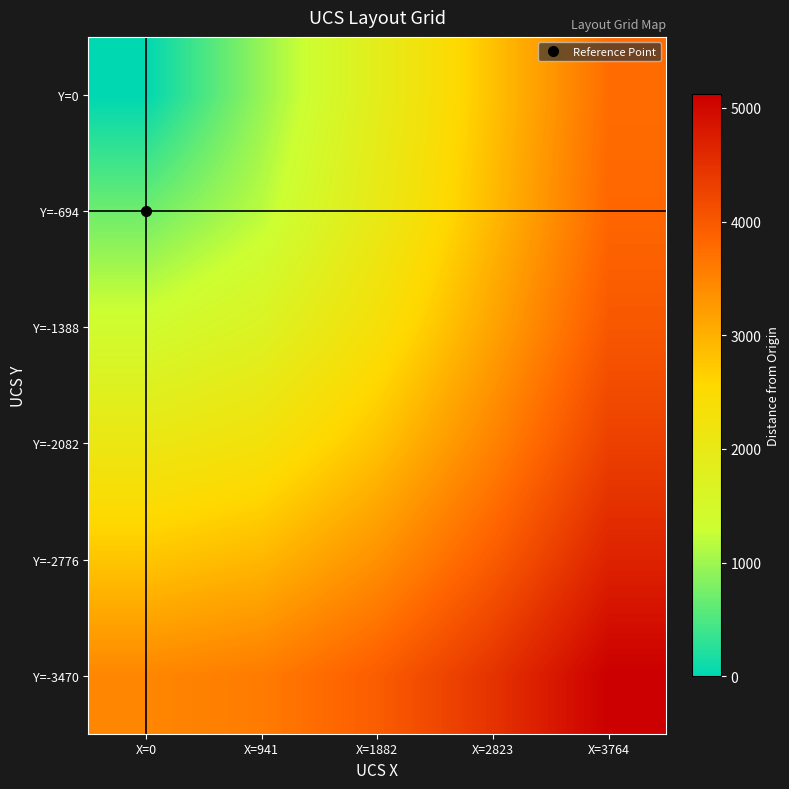

Which series has the largest total across all categories?

Y=-3470